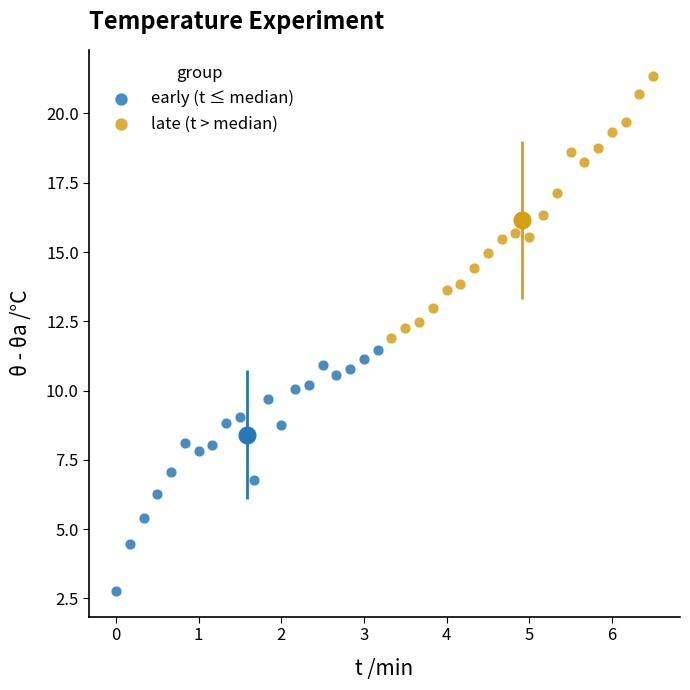

Which series has the largest Y range (max minus min)?

late (t > median)